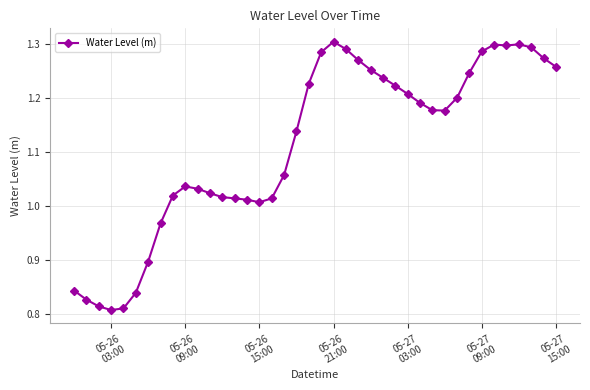

What is the difference between the maximum and second lowest values?

0.5